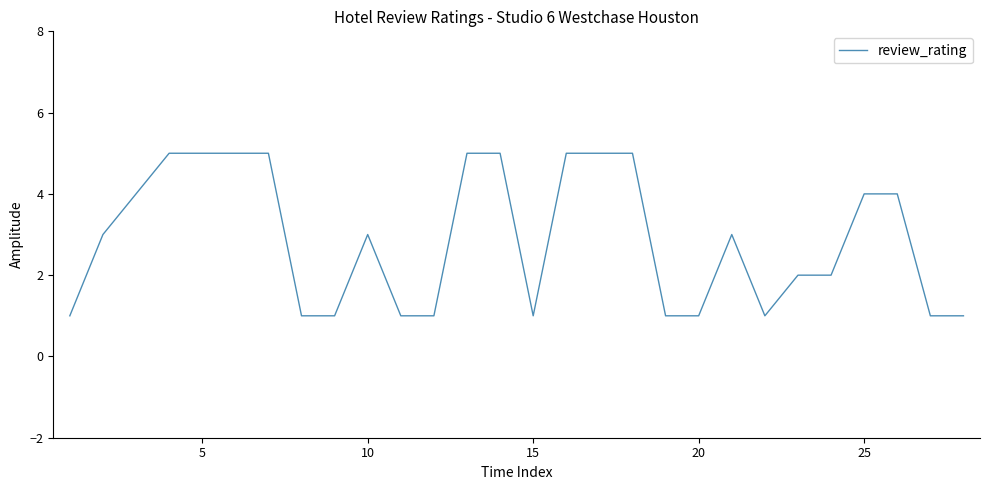

What is the greatest value displayed?

5